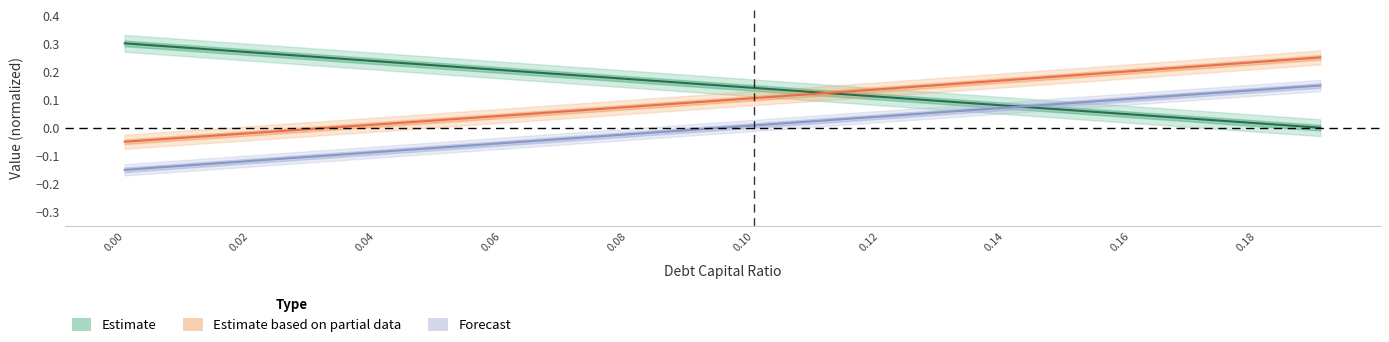

True or false: debt_capital has a value of -0.1 at 0.04.

True